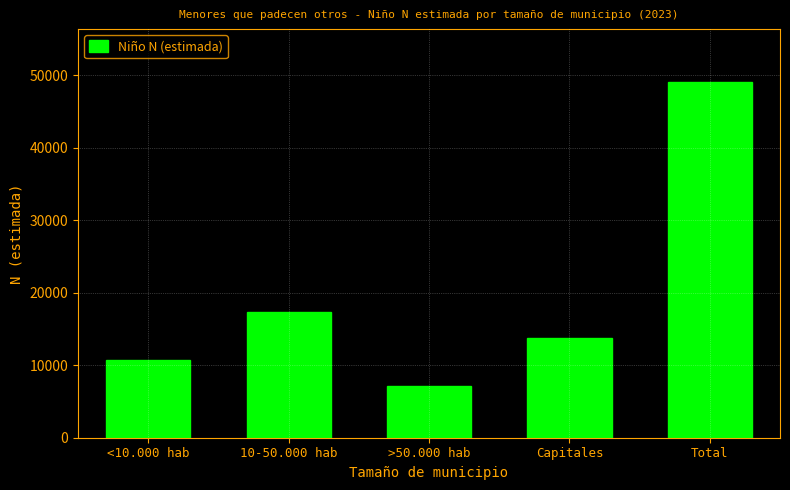

Reading left to right, transcribe all the data shown in this chart.

10758	17358	7115	13794	49026